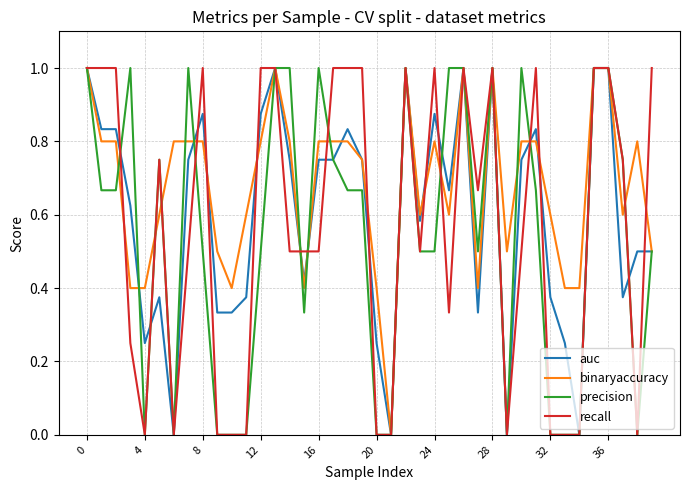

Which series has the largest total across all categories?

binaryaccuracy